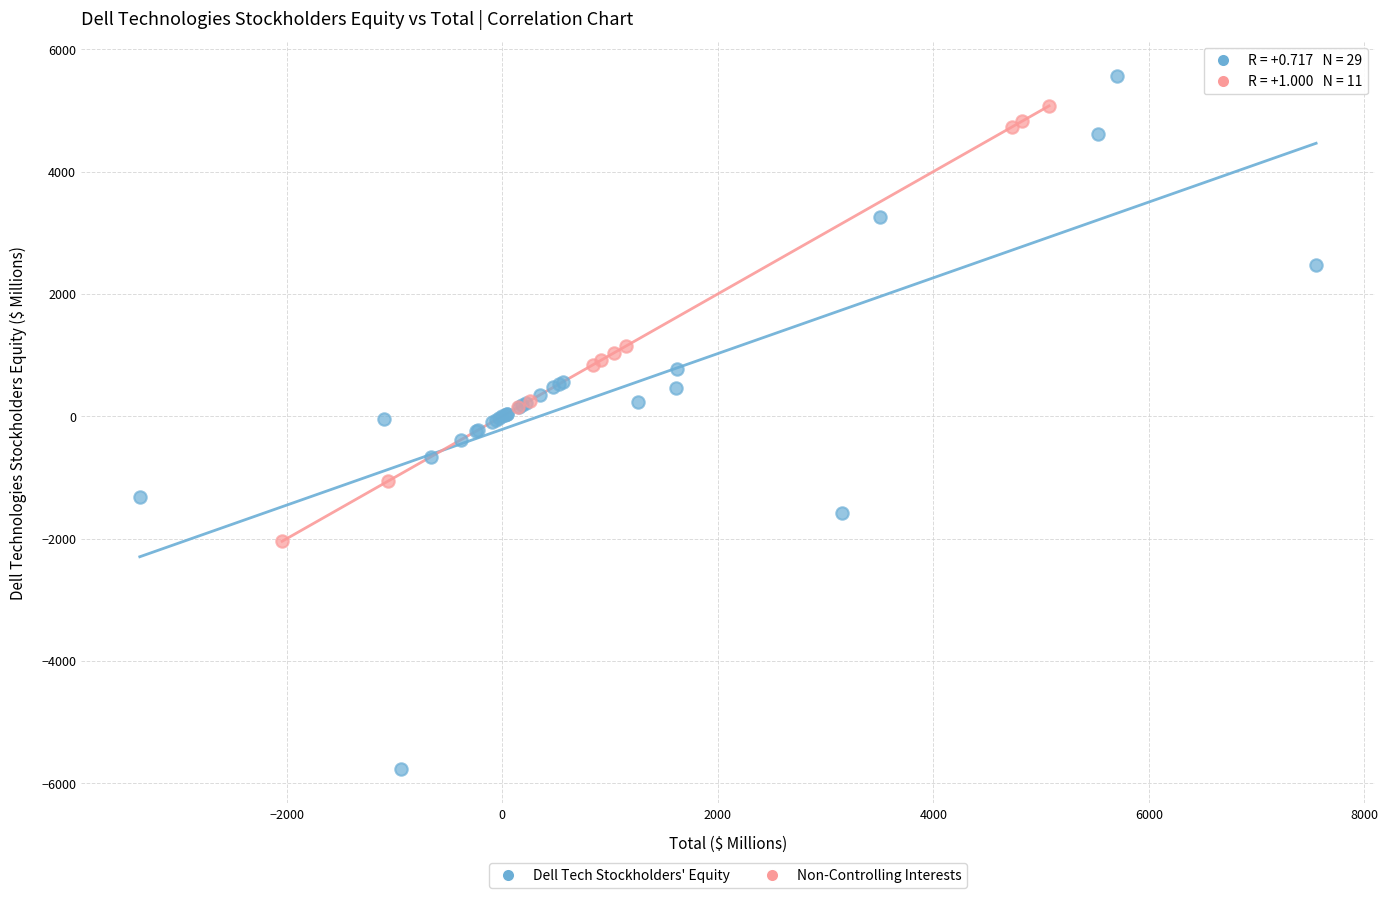

Which series has the widest spread of Y values?

Dell Tech Stockholders' Equity